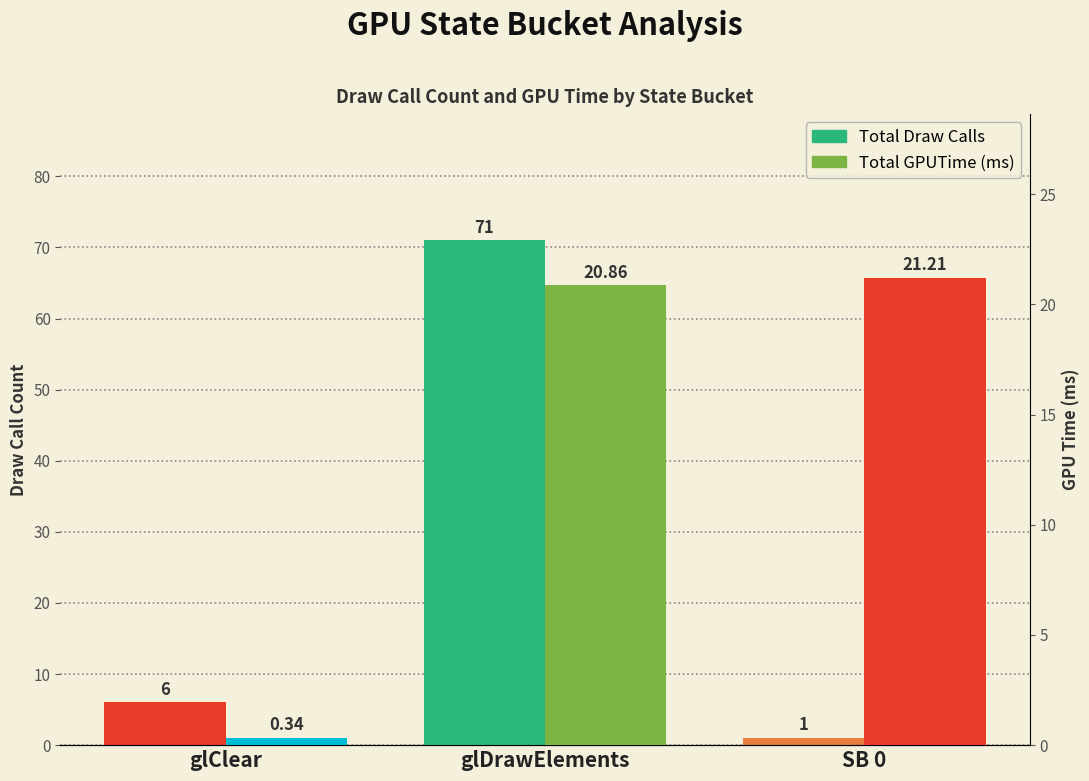

Which category has the highest value in the Total Draw Calls series?

glDrawElements